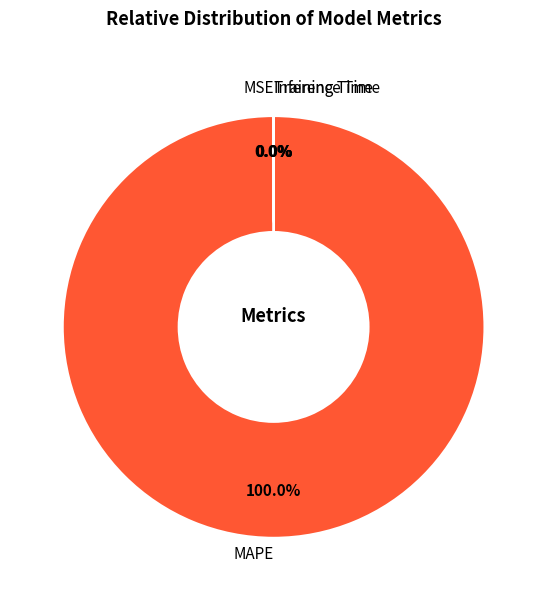

Which slice is the largest?

MAPE